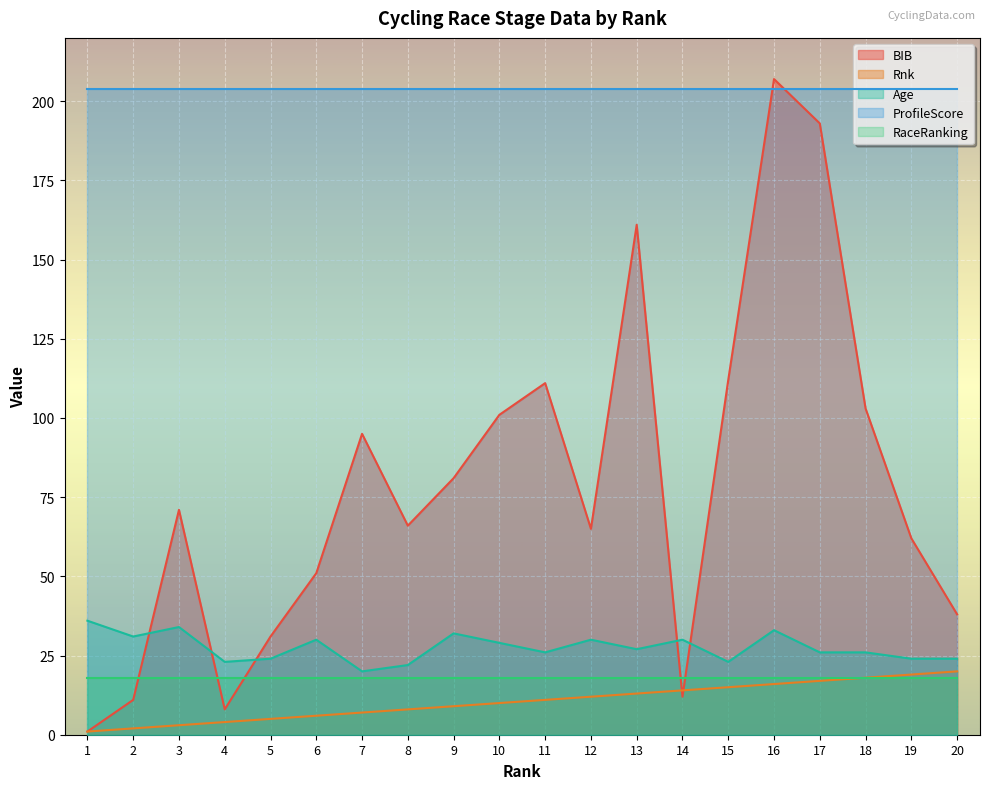

What is the difference between the maximum and second lowest values in the BIB series?

199